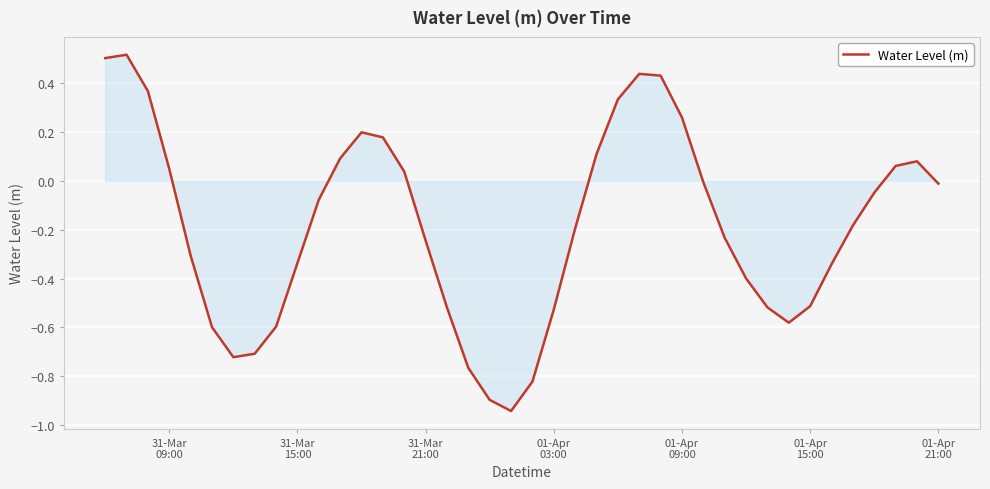

What is the difference between the maximum and minimum values?

1.5